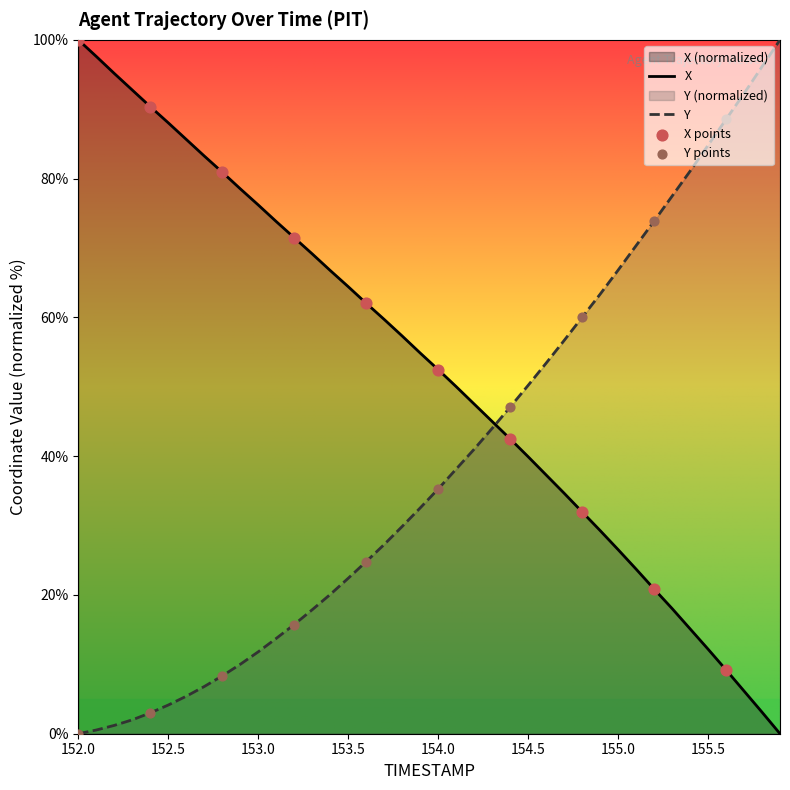

At how many categories does at least one series exceed 34?

40